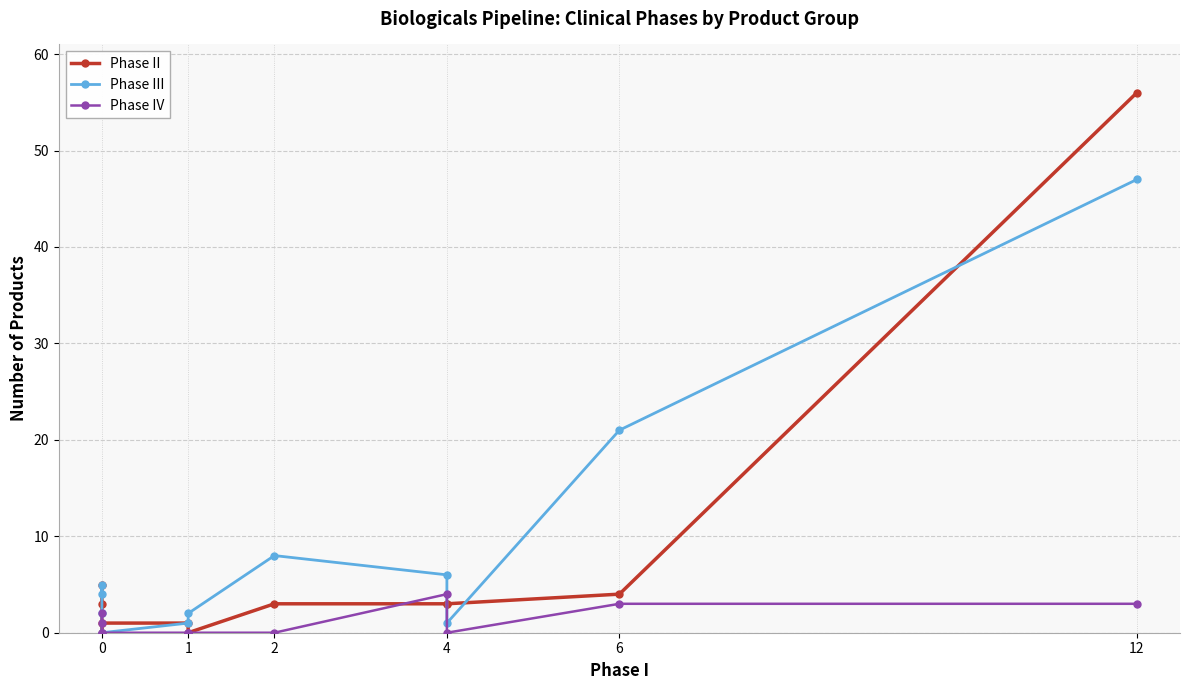

True or false: Phase IV and Phase III intersect in this chart.

False